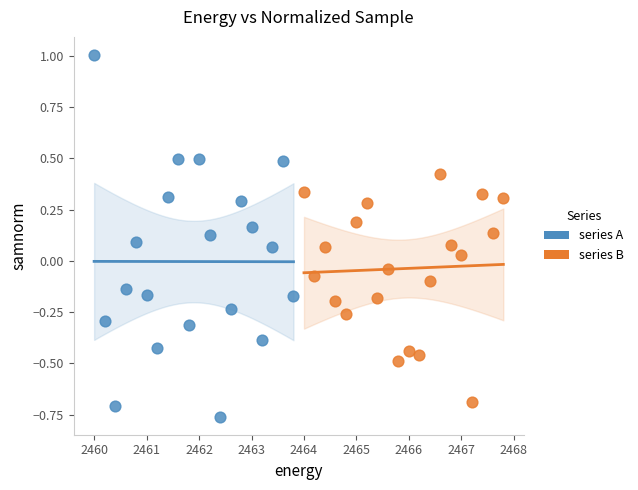

Which series has the largest Y range (max minus min)?

series A